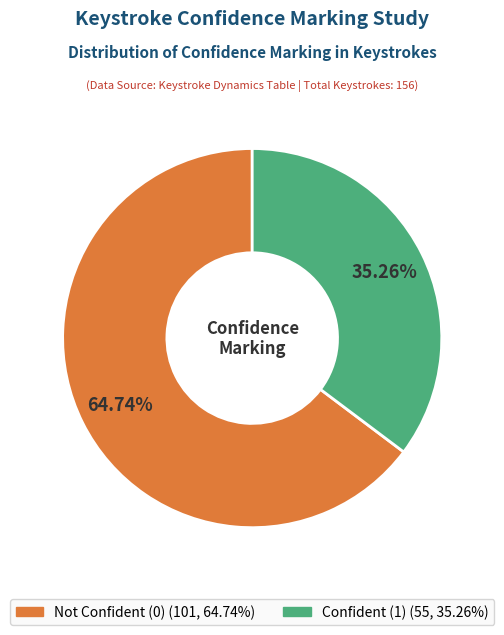

How many segments does this pie chart have?

2